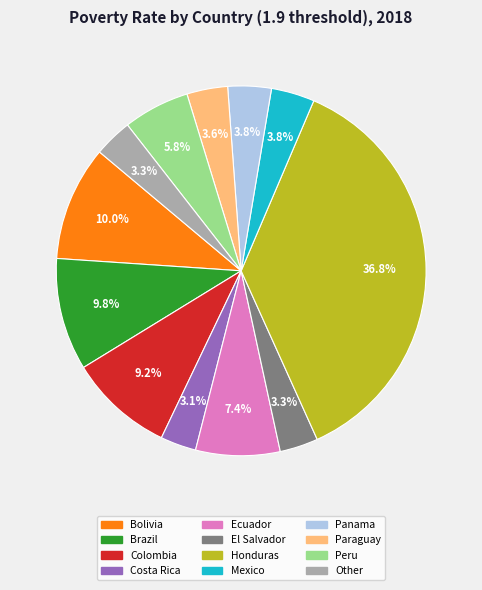

Is there a majority slice in this chart?

No